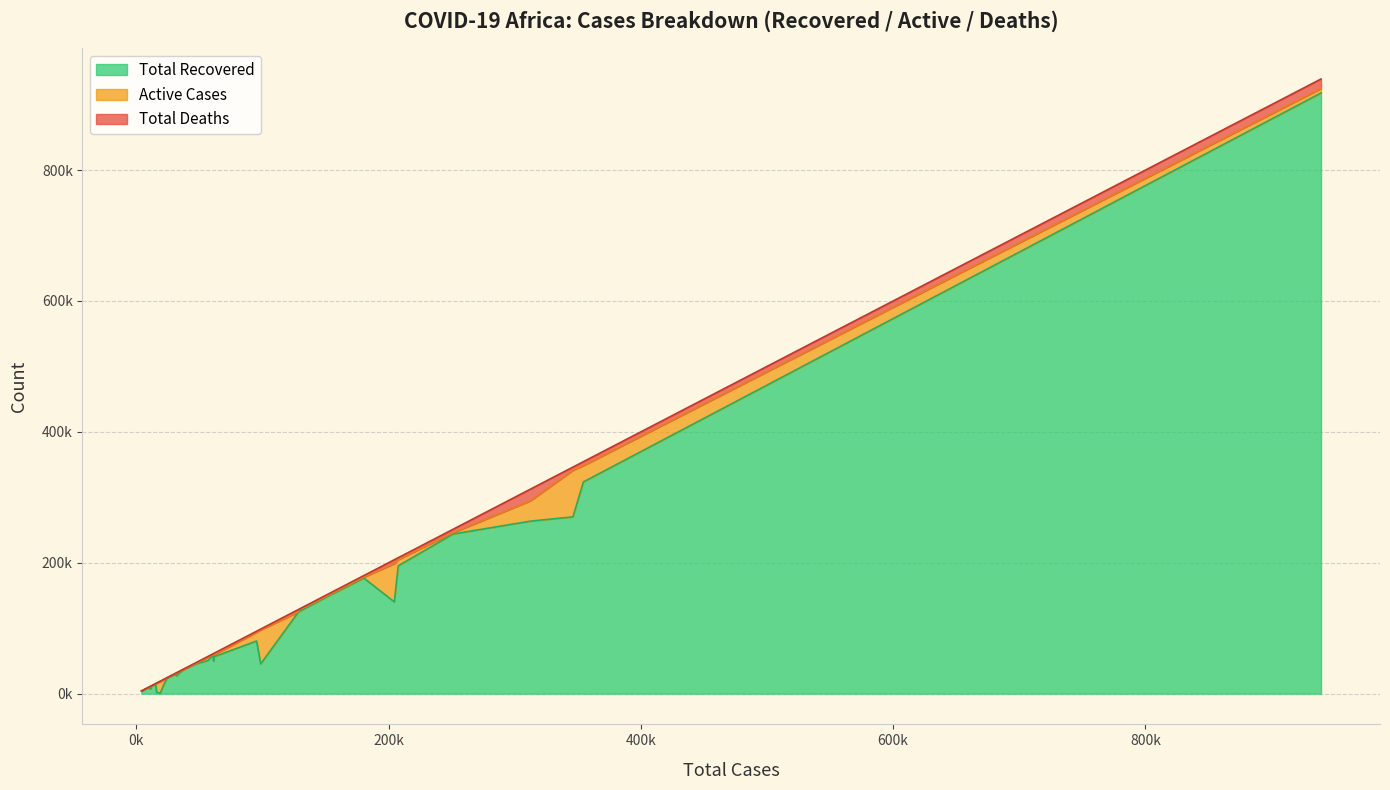

What is the highest value of the Total Deaths series?

17695